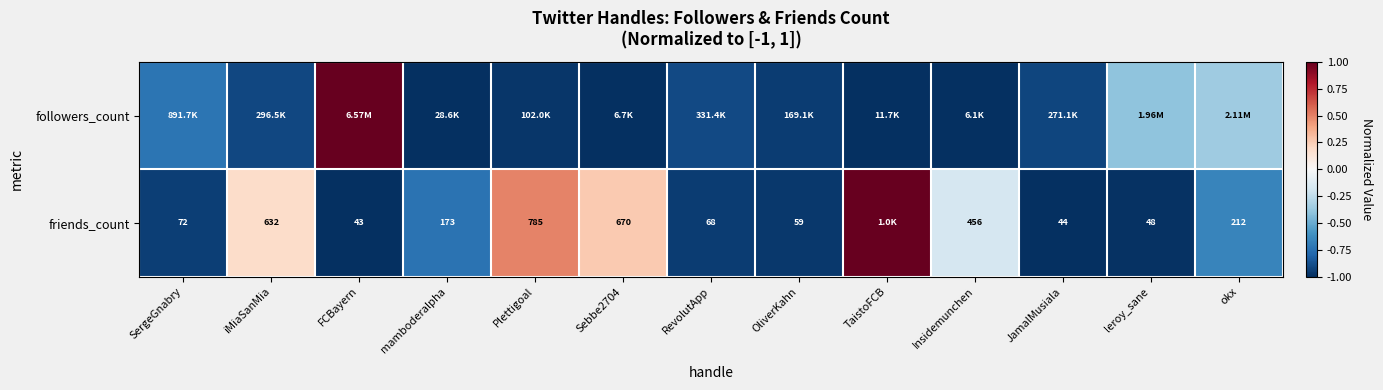

Which series changed the most between RevolutApp and OliverKahn?

followers_count